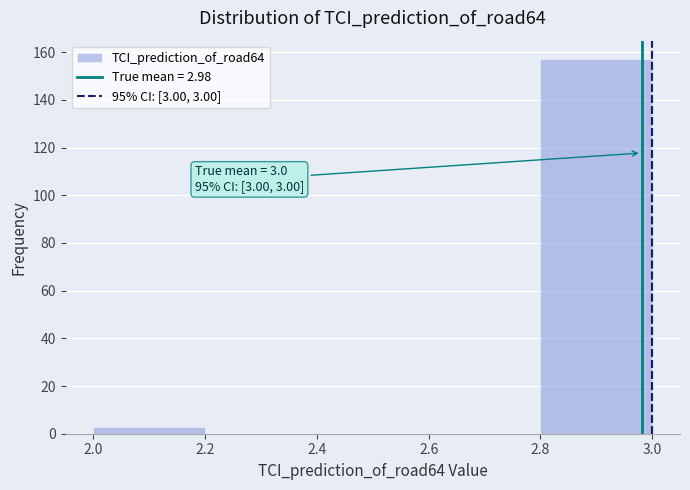

Which range on the x-axis has the tallest bar?

2.8 to 3.0